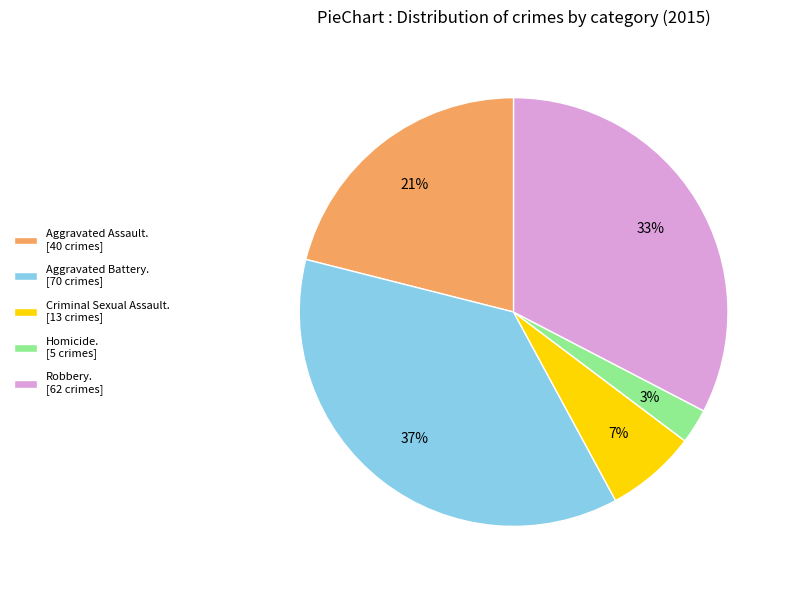

Which slice is the largest?

Aggravated Battery. [70 crimes]